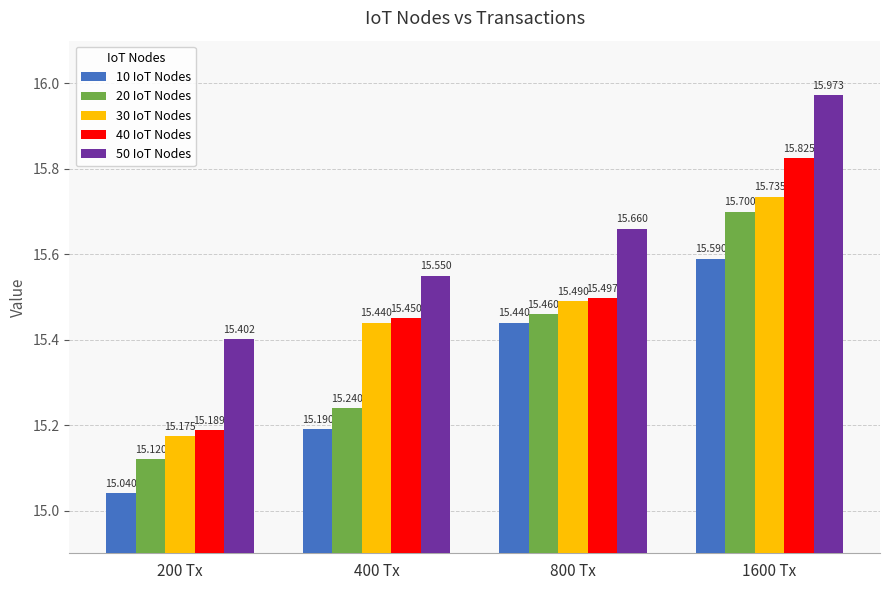

Where is 50 IoT Nodes nearest to the value 15?

200 Tx